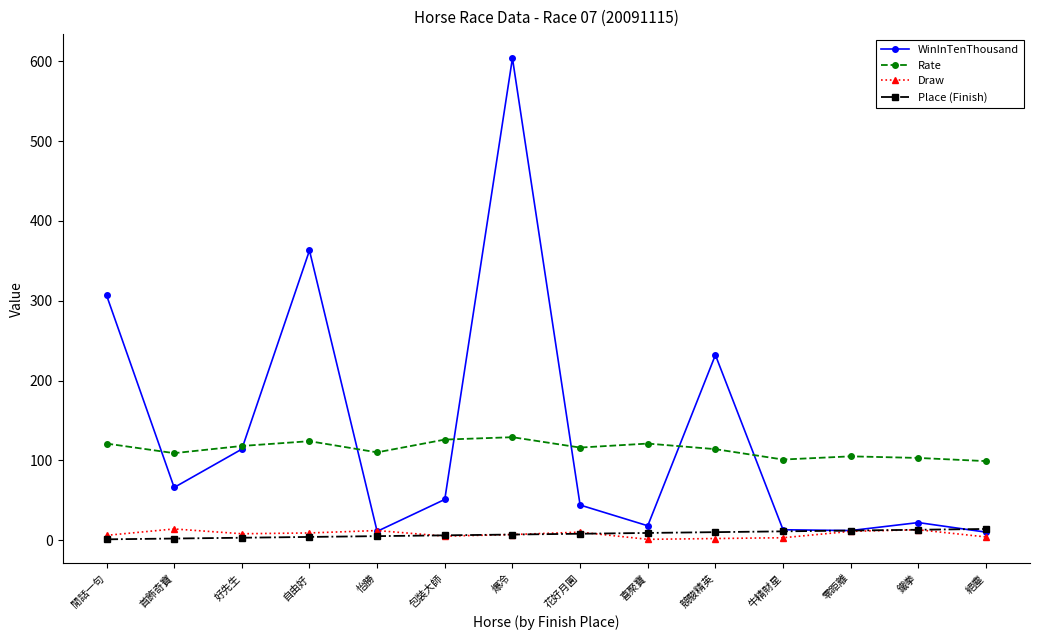

At how many categories does at least one series exceed 514?

1